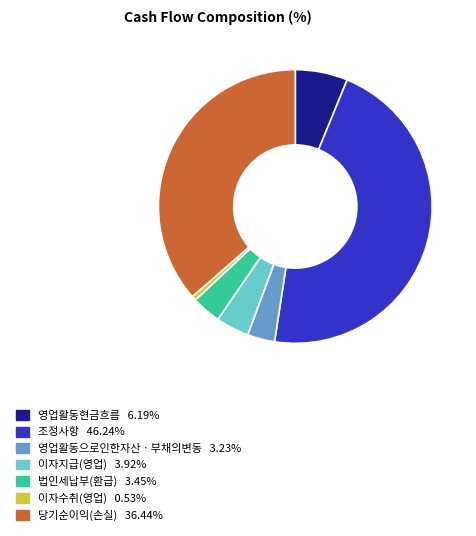

Does any single category account for the majority?

No